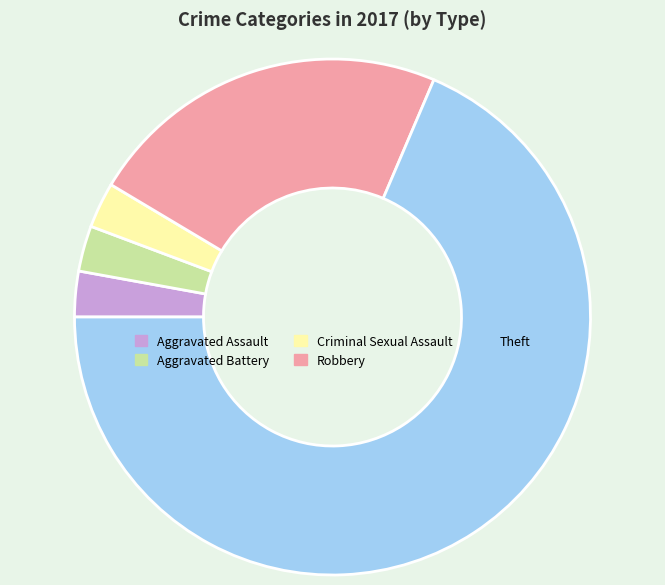

Which category has the biggest portion of the pie?

Theft